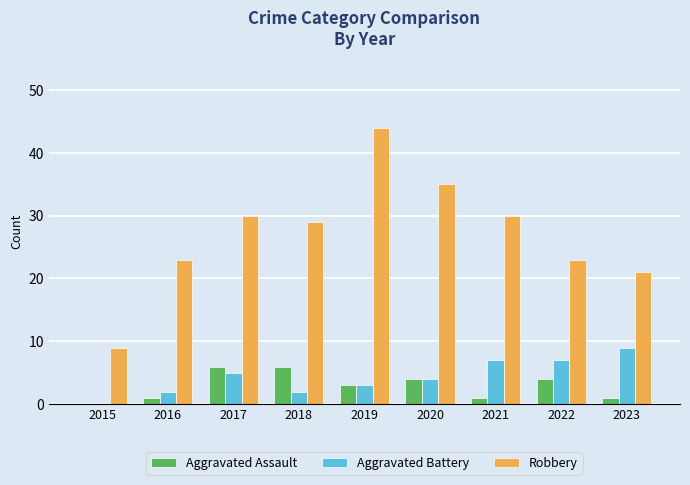

What is the highest value of the Aggravated Battery series?

9